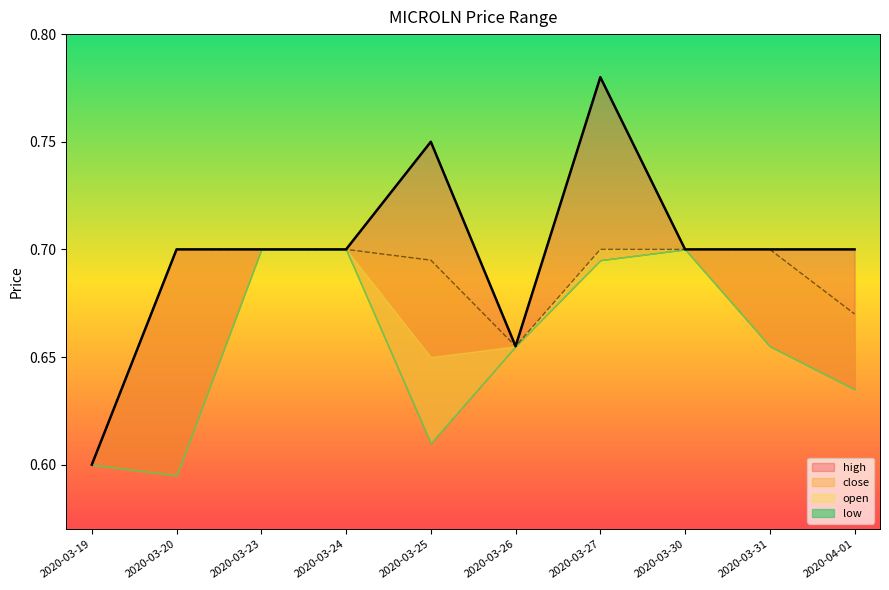

What is the average value of the high series?

0.7